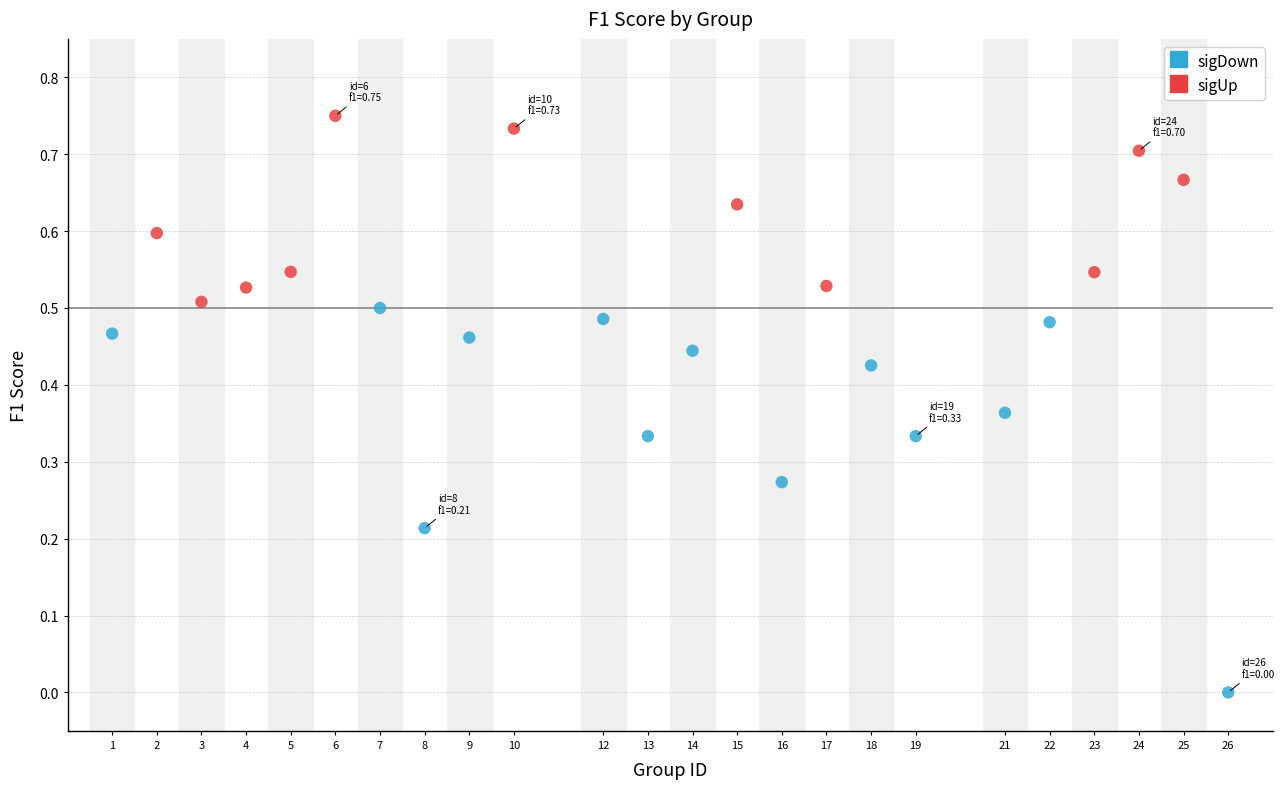

What are all the series names shown in the legend?

sigDown, sigUp